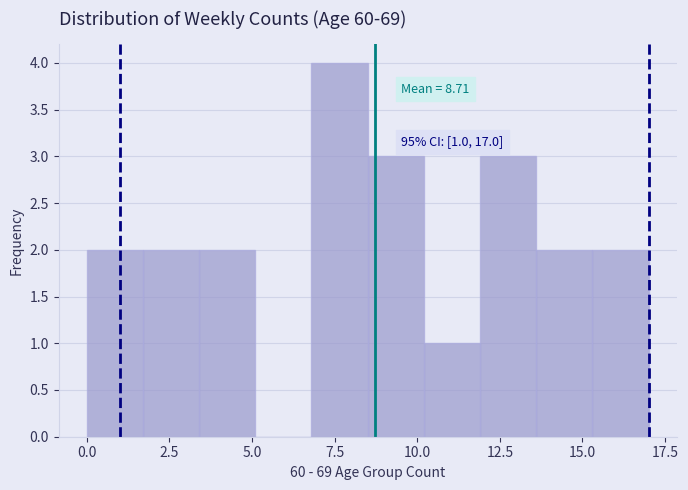

Around what value on the x-axis is the tallest bar? Give the approximate position of its centre, as read against the axis.

7.5